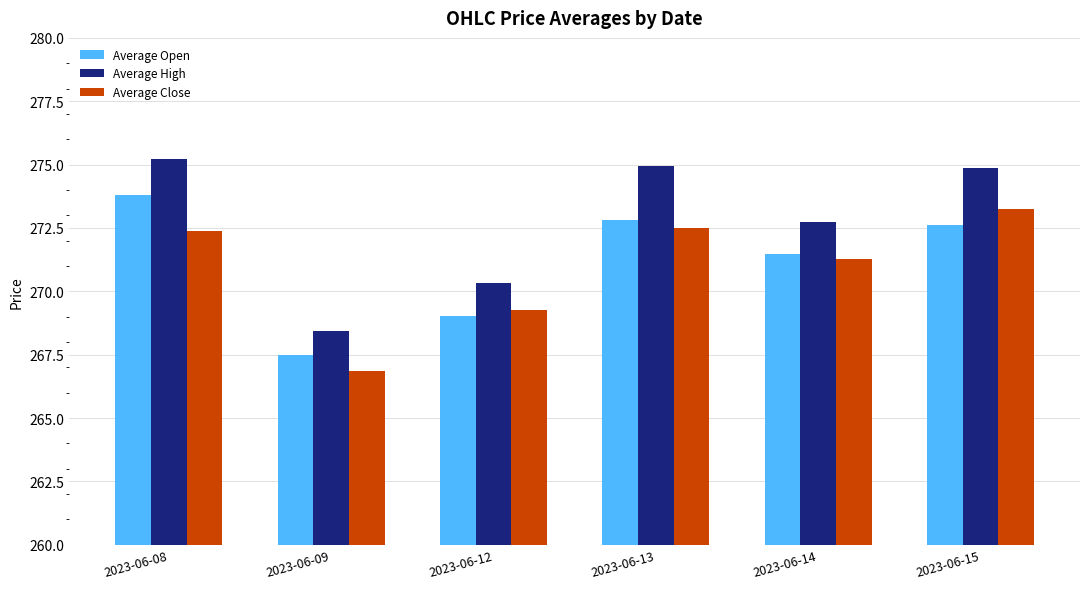

At 2023-06-14, list the series in order from smallest to largest.

Average Close, Average Open, Average High